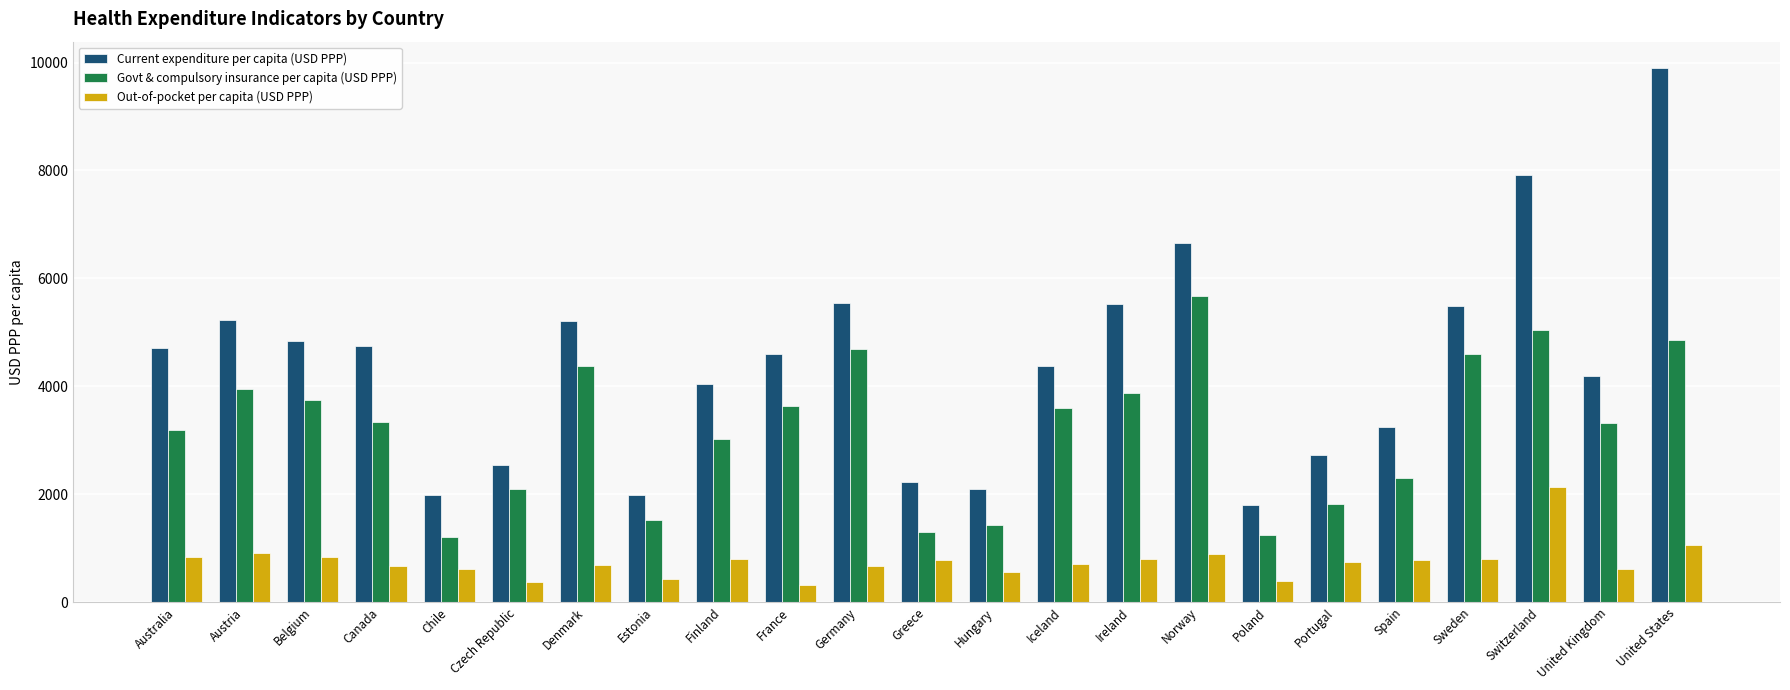

Rank the series at United Kingdom from lowest to highest value.

Out-of-pocket per capita (USD PPP), Govt & compulsory insurance per capita (USD PPP), Current expenditure per capita (USD PPP)